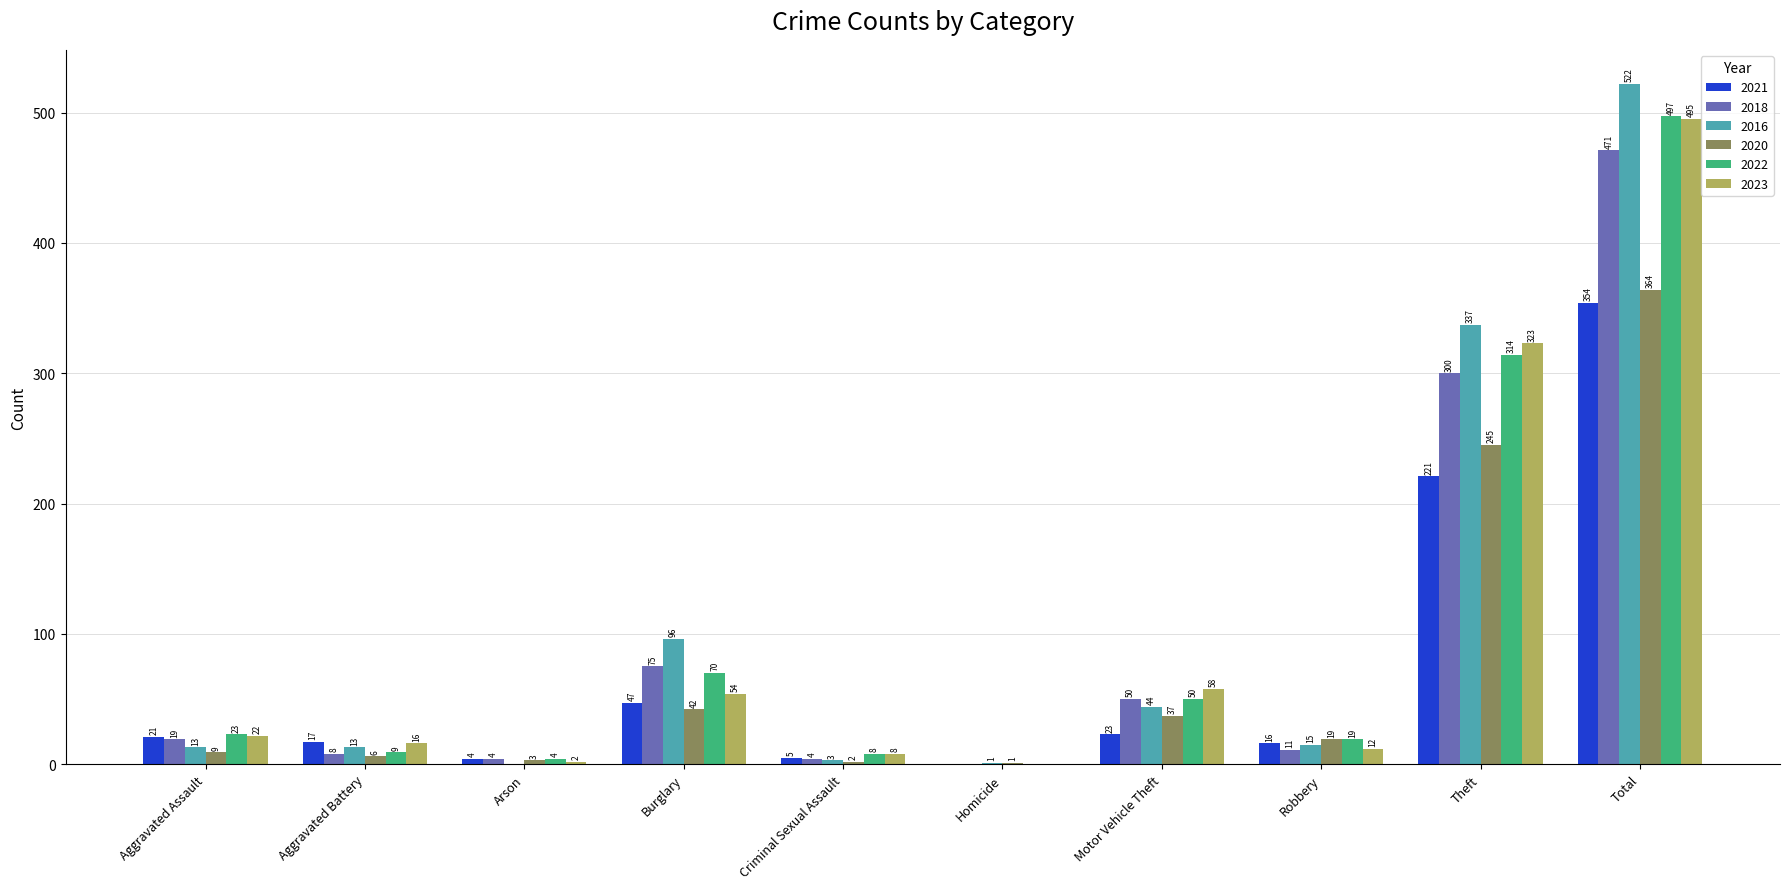

Which category has the highest value across all series?

Total